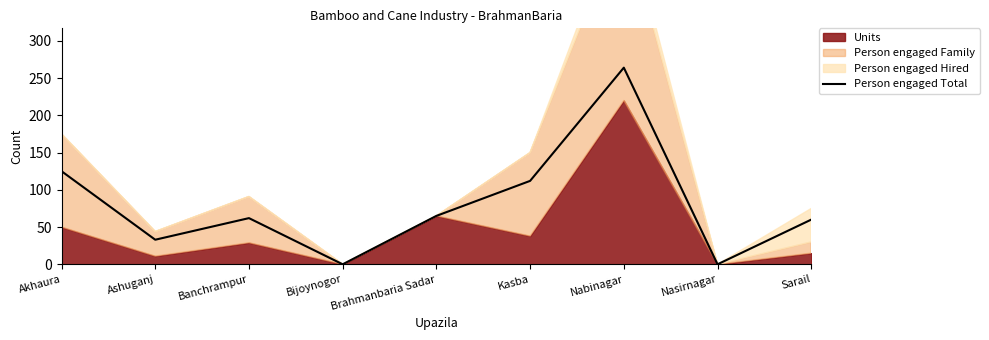

How many interior local peaks (higher than both neighbors) does the data have?

2